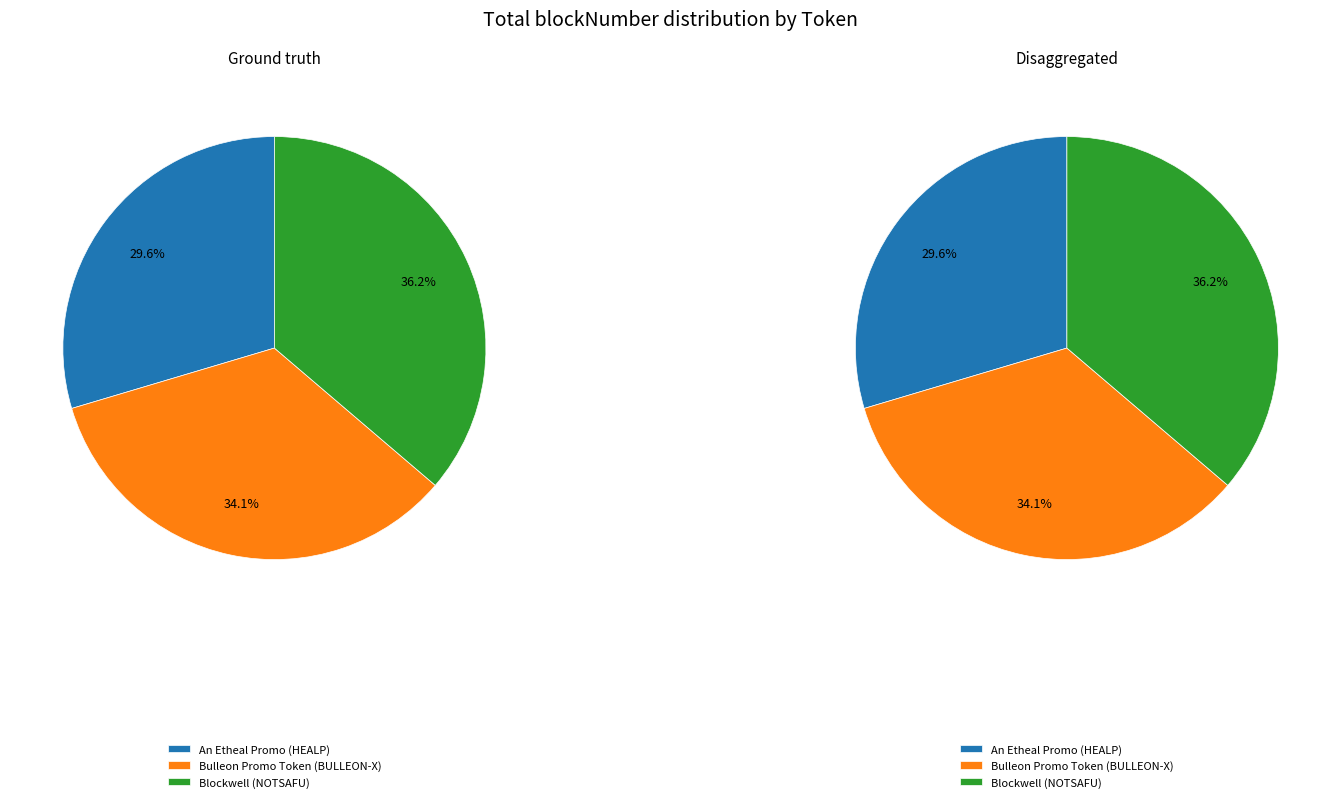

True or false: Bulleon Promo Token (BULLEON-X) accounts for 19% of the total.

False